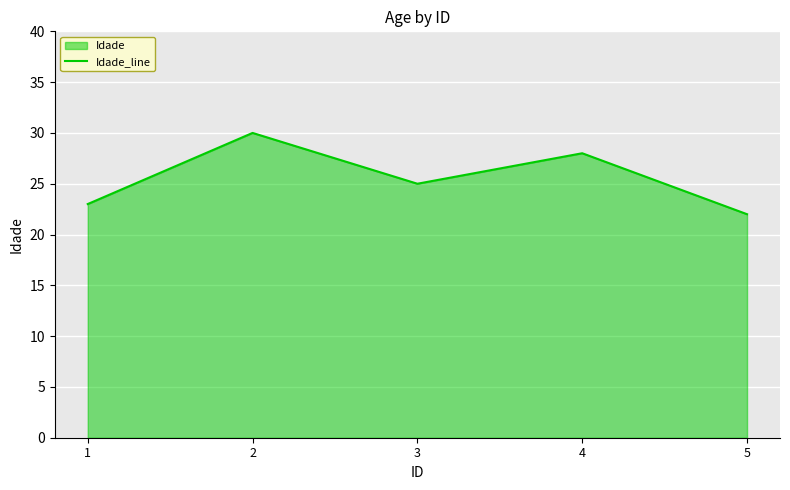

What is the average value?

26